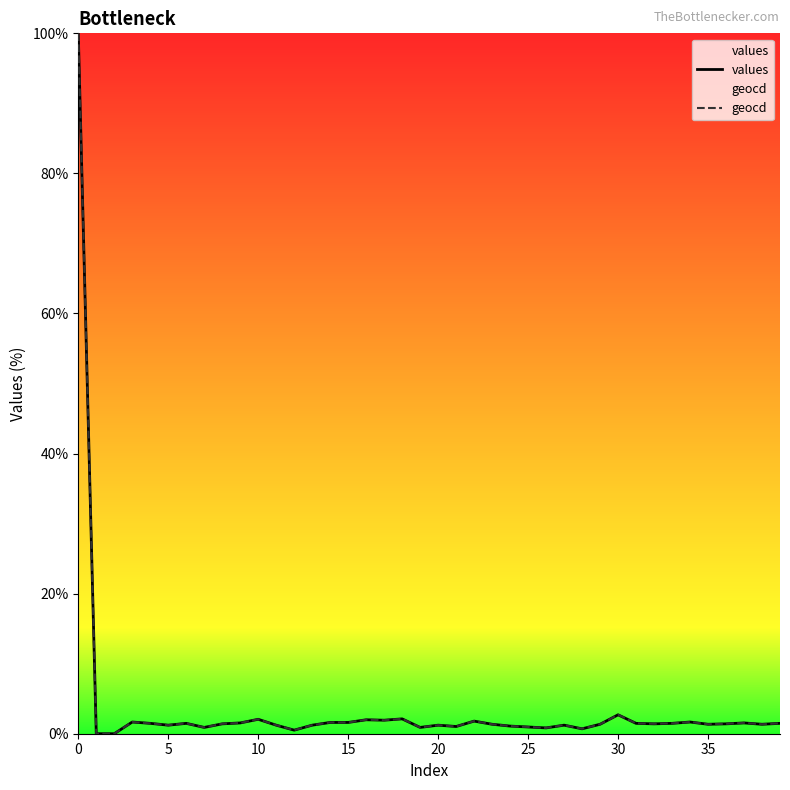

At how many categories does at least one series exceed 70?

1